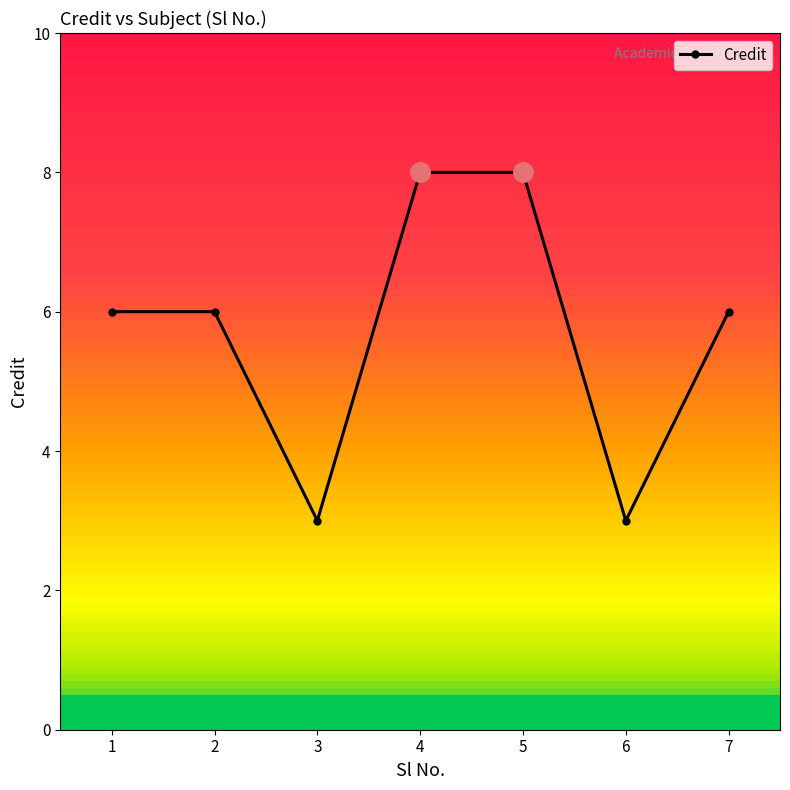

How many series are shown in this chart?

1